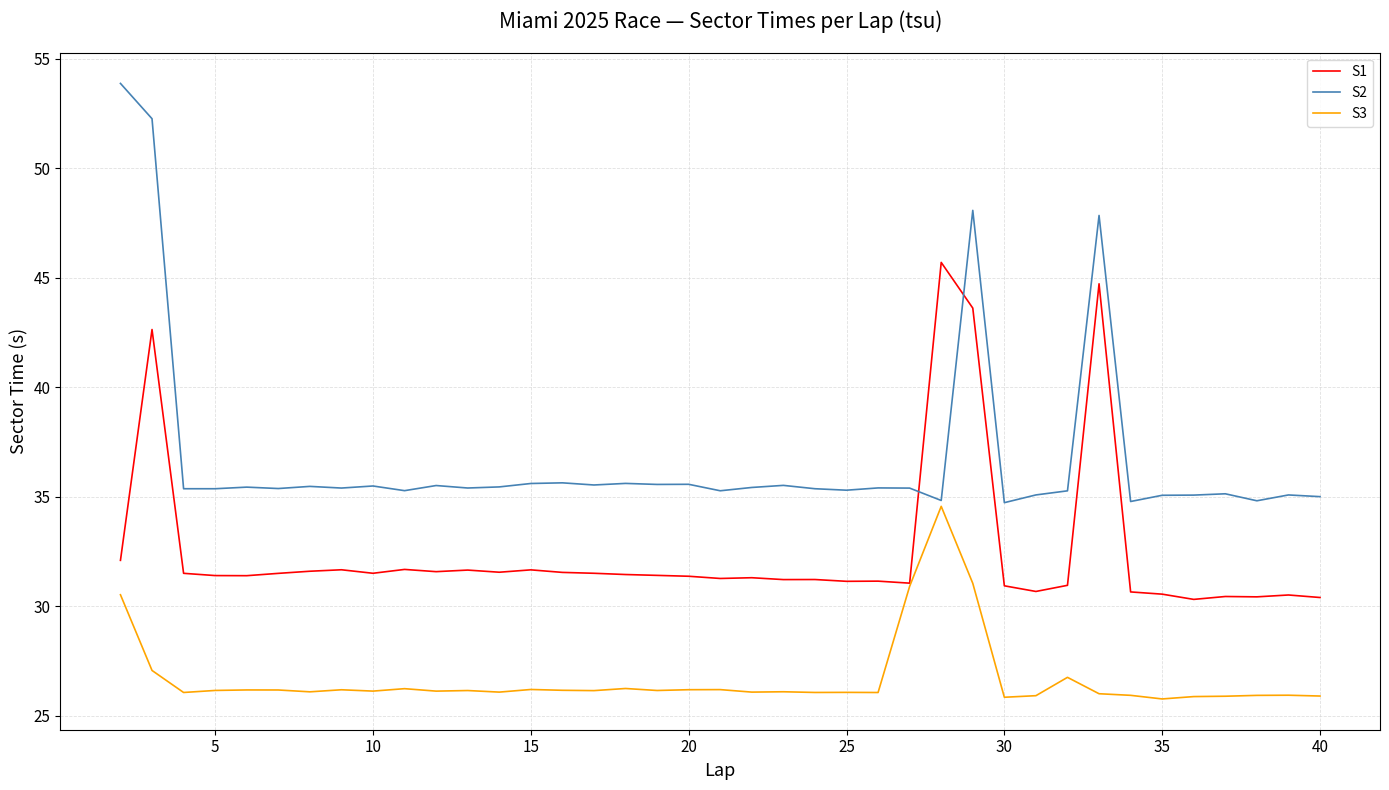

Rank the series by their average value, from lowest to highest.

S3, S1, S2